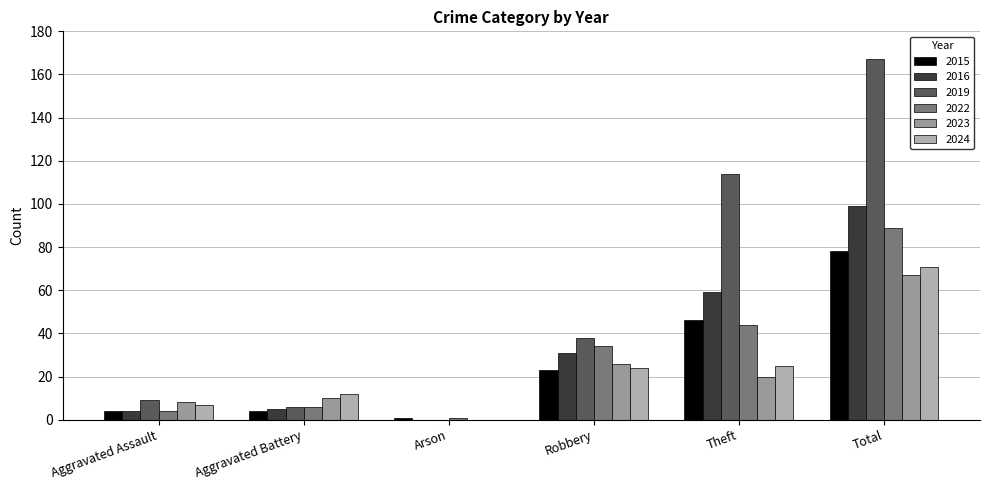

What is the total value across all series at Total?

571